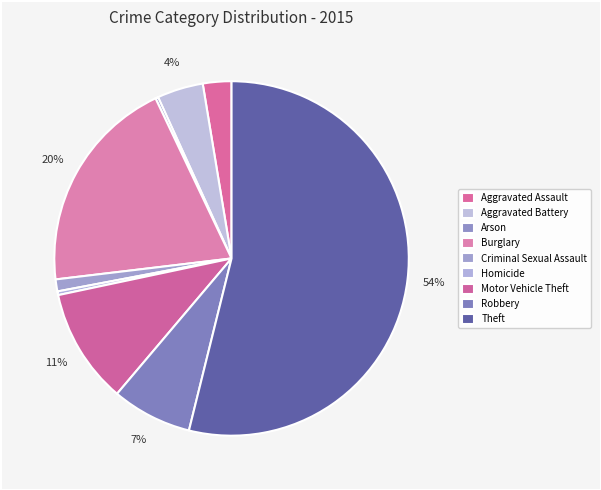

What portion of the pie excludes Aggravated Battery?

95.8%